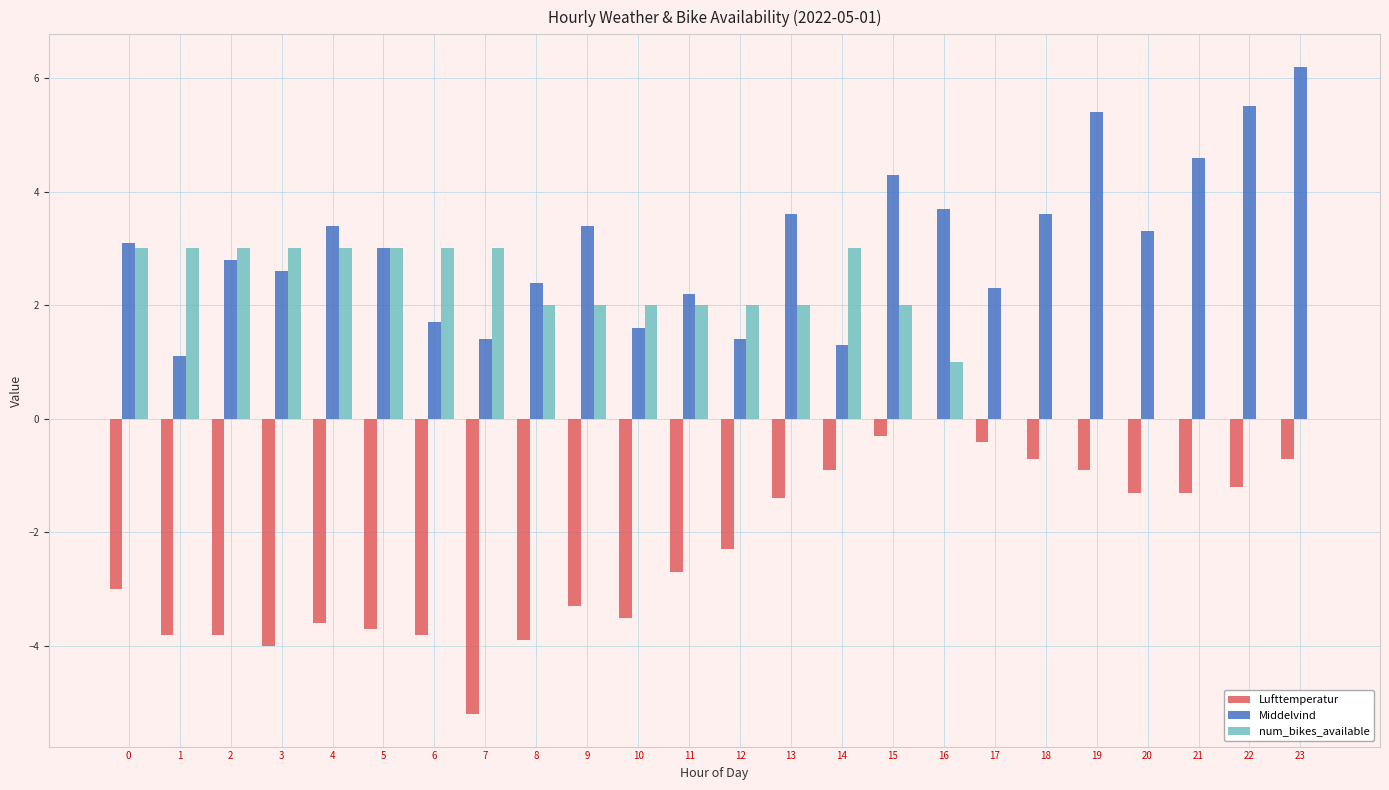

Reading left to right, list all the values displayed in this chart.

Lufttemperatur: 0=-3.0	1=-3.8	2=-3.8	3=-4.0	4=-3.6	5=-3.7	6=-3.8	7=-5.2	8=-3.9	9=-3.3	10=-3.5	11=-2.7	12=-2.3	13=-1.4	14=-0.9	15=-0.3	16=0.0	17=-0.4	18=-0.7	19=-0.9	20=-1.3	21=-1.3	22=-1.2	23=-0.7
Middelvind: 0=3.1	1=1.1	2=2.8	3=2.6	4=3.4	5=3.0	6=1.7	7=1.4	8=2.4	9=3.4	10=1.6	11=2.2	12=1.4	13=3.6	14=1.3	15=4.3	16=3.7	17=2.3	18=3.6	19=5.4	20=3.3	21=4.6	22=5.5	23=6.2
num_bikes_available: 0=3.0	1=3.0	2=3.0	3=3.0	4=3.0	5=3.0	6=3.0	7=3.0	8=2.0	9=2.0	10=2.0	11=2.0	12=2.0	13=2.0	14=3.0	15=2.0	16=1.0	17=0.0	18=0.0	19=0.0	20=0.0	21=0.0	22=0.0	23=0.0